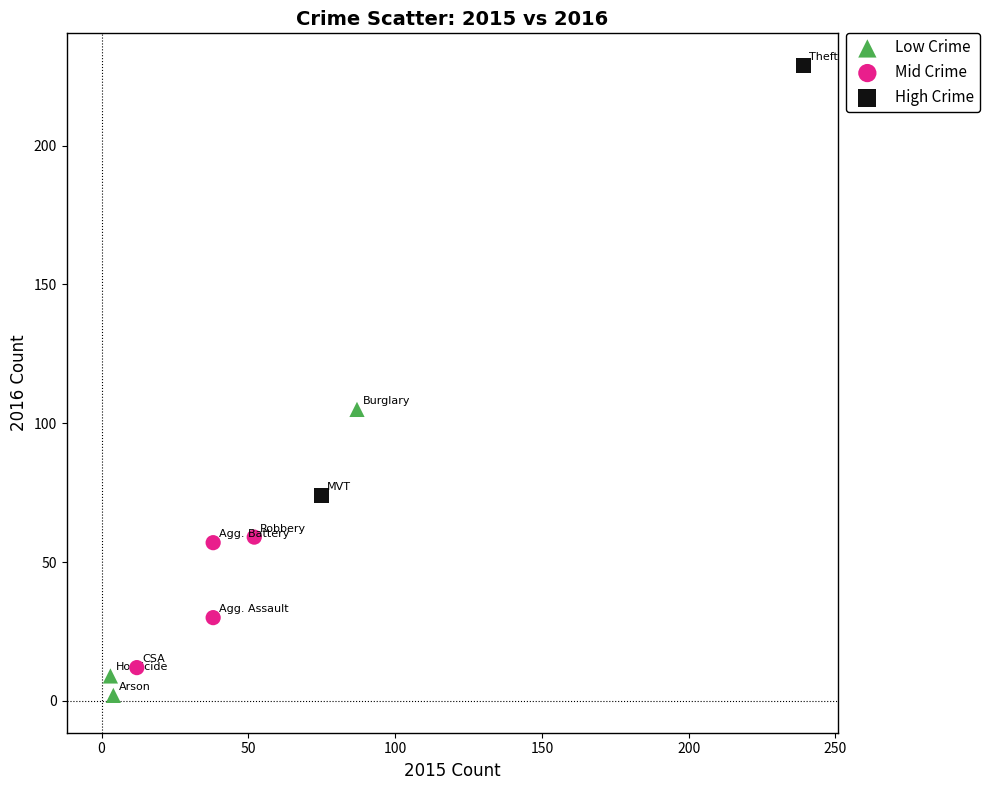

Which series reaches the minimum Y coordinate?

Low Crime